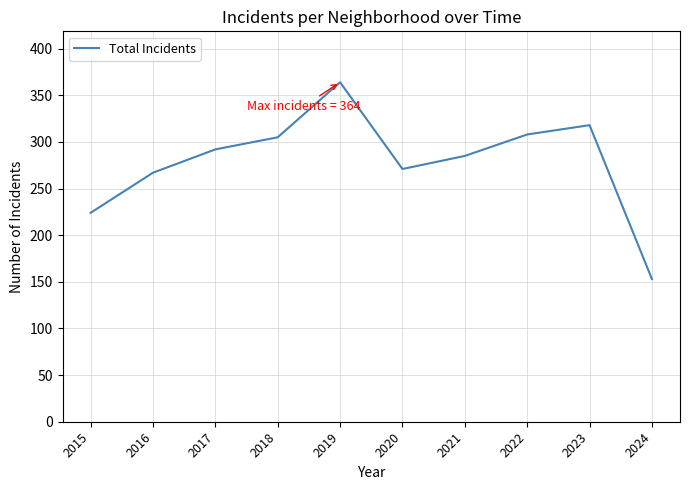

What is the change in value from 2015 to 2021?

+61